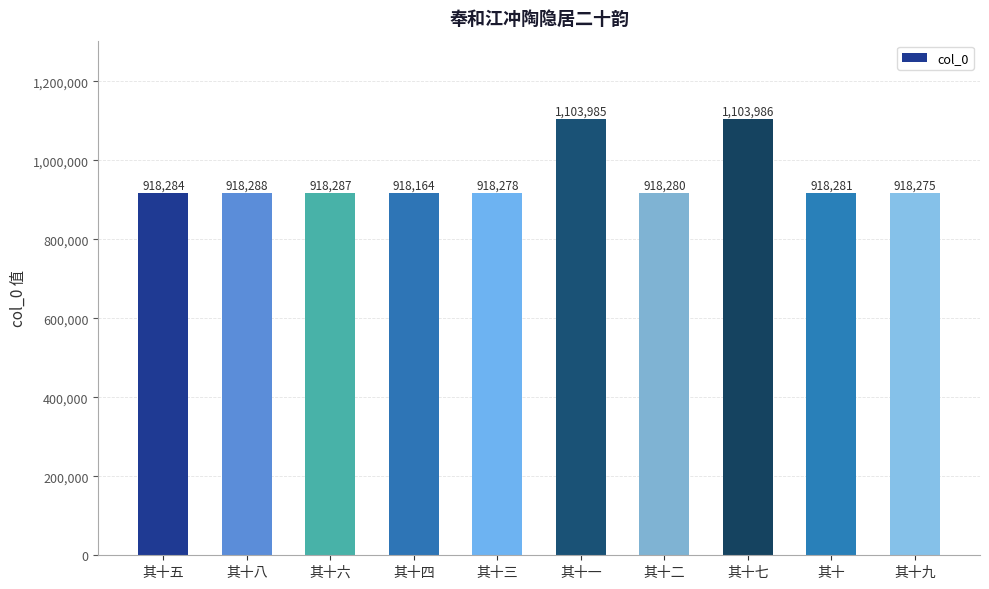

Which has a higher value, 其十三 or 其十七?

其十七